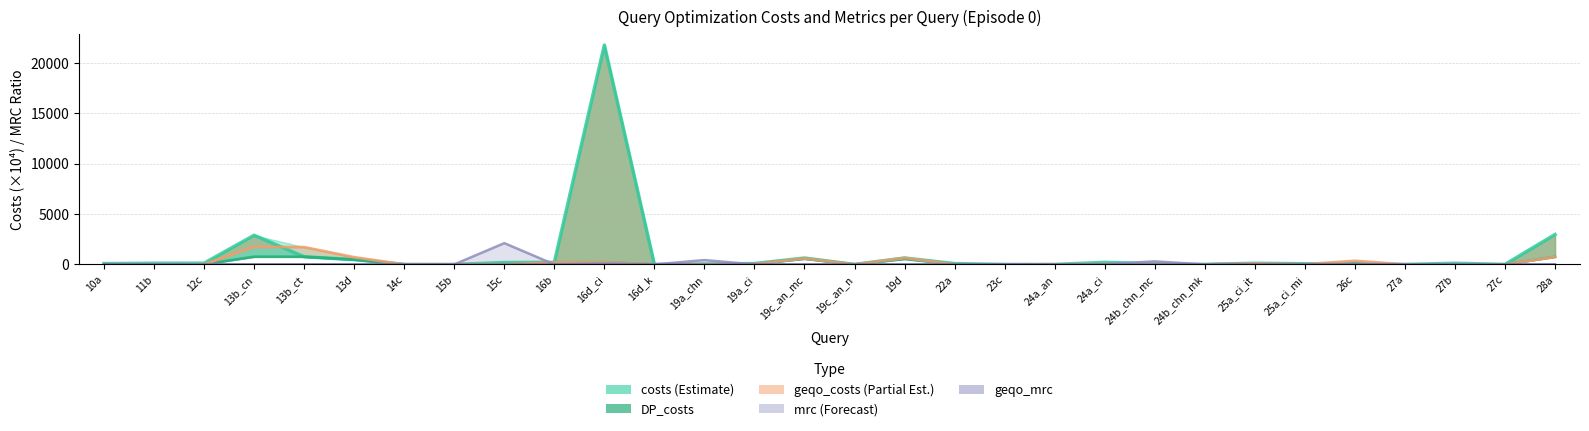

Is the value of costs_line at 15b greater than the value of geqo_mrc_line at 19a_chn?

No